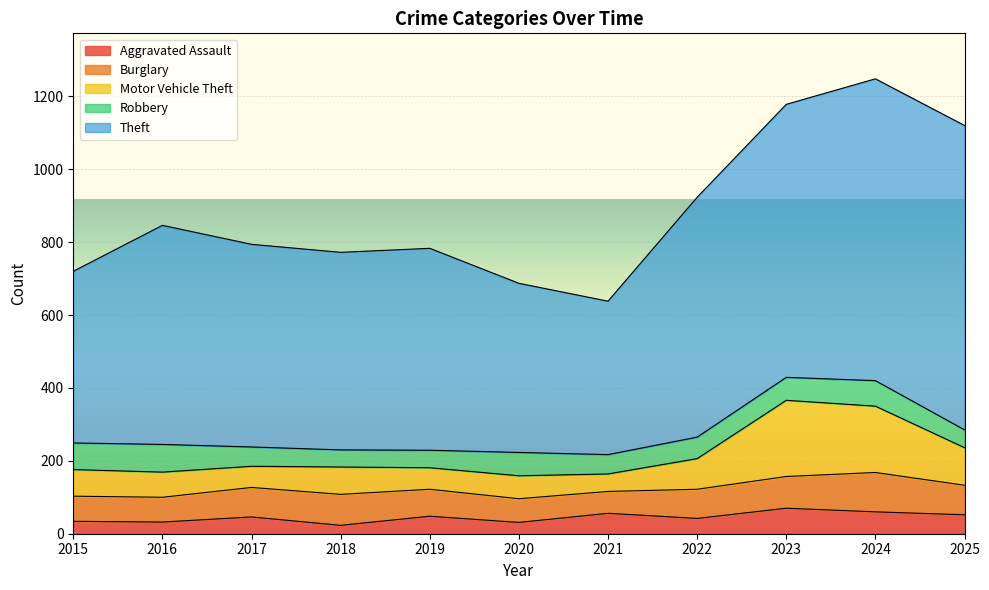

Reading right to left, extract all data points from this chart.

Aggravated Assault: 52	60	70	42	56	31	48	23	46	32	34
Burglary: 81	108	87	80	60	65	74	85	81	68	69
Motor Vehicle Theft: 103	182	209	84	48	63	59	75	58	69	73
Robbery: 49	70	63	59	53	64	48	47	53	76	73
Theft: 835	828	749	658	421	464	554	542	556	601	471